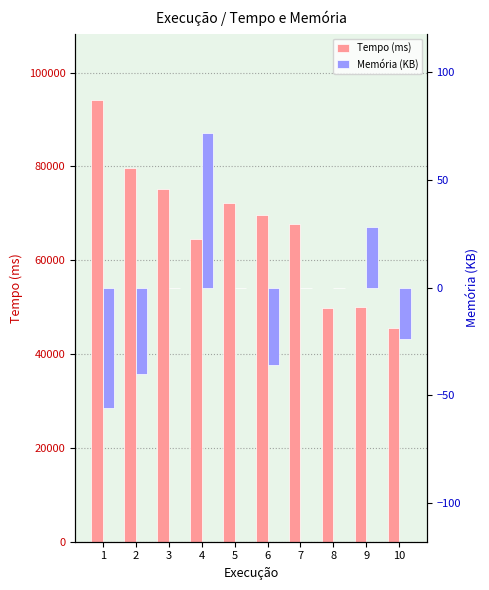

True or false: Memória (KB) has a value of 64.9 at 7.

False